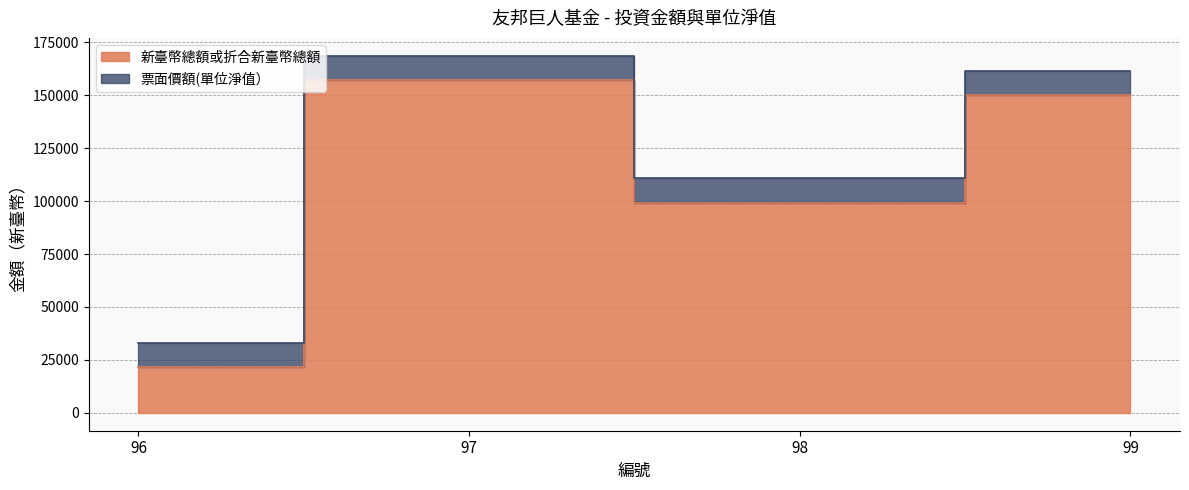

Which has a higher value, 97 or 99?

97